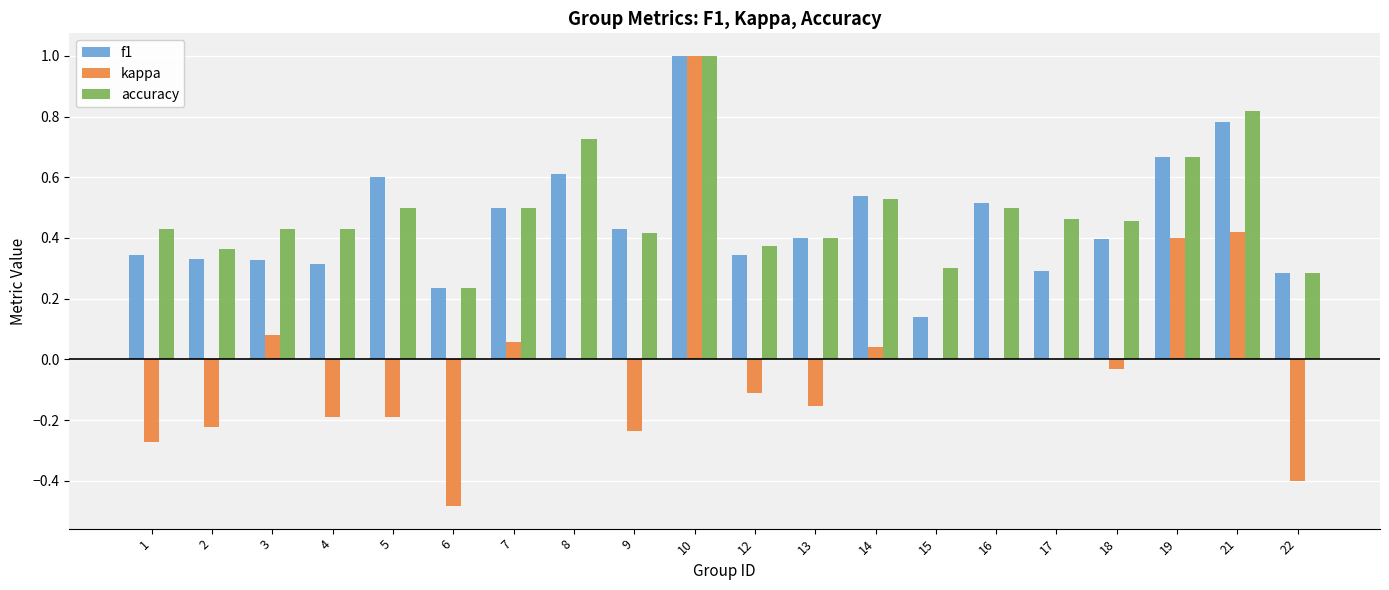

What is the sum of the accuracy values at 1 and 5?

0.9